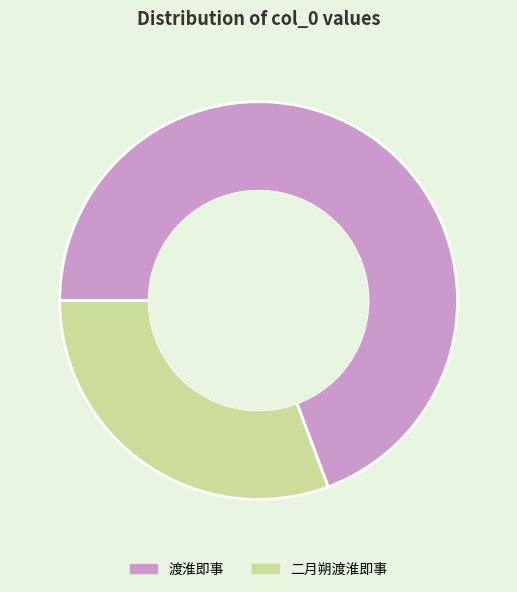

The 二月朔渡淮即事 slice represents 31% of the pie. True or false?

True